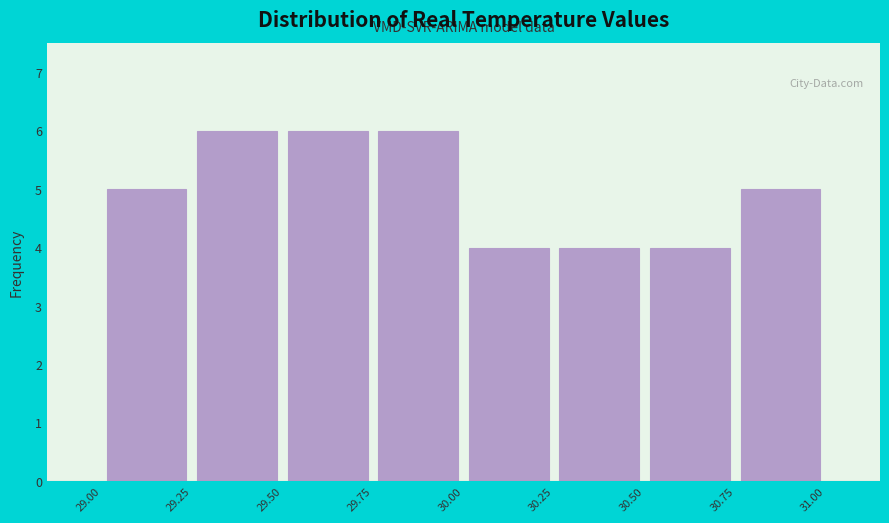

How tall is the bar that spans 30.75 to 31.00 on the x-axis? The values are not printed on the chart, so give them approximately, as read against the axis.

5